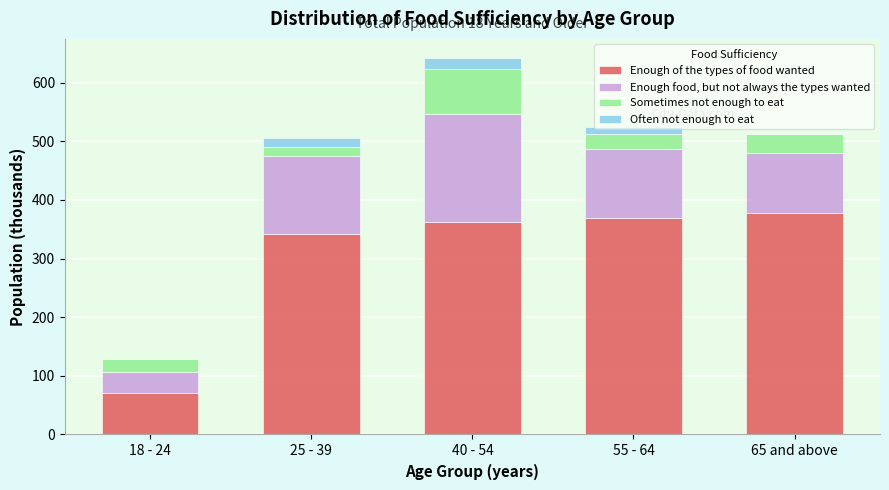

What is the total value across all series at 18 - 24?

128.3